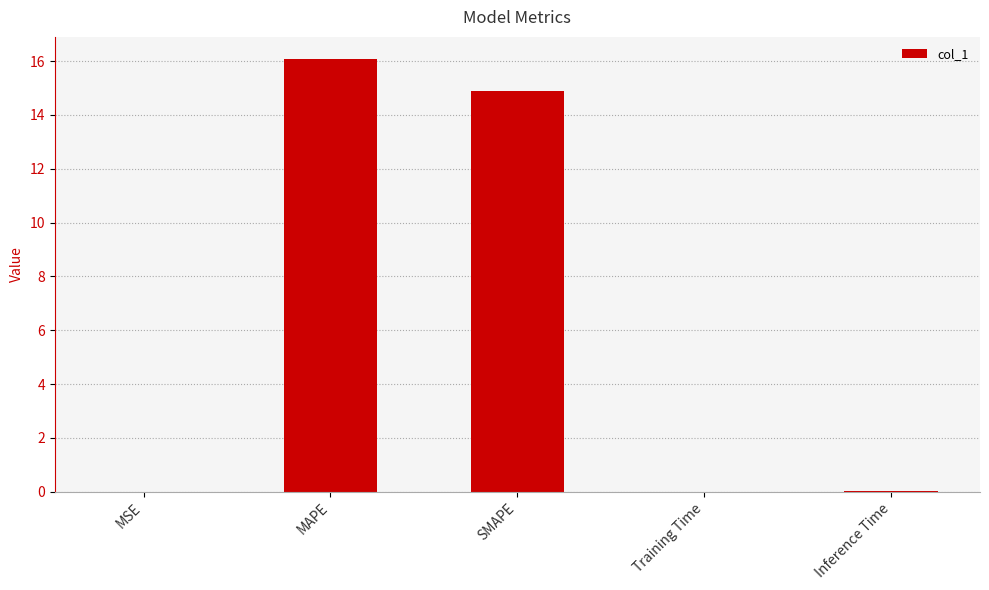

Which label corresponds to the largest value in the chart?

MAPE